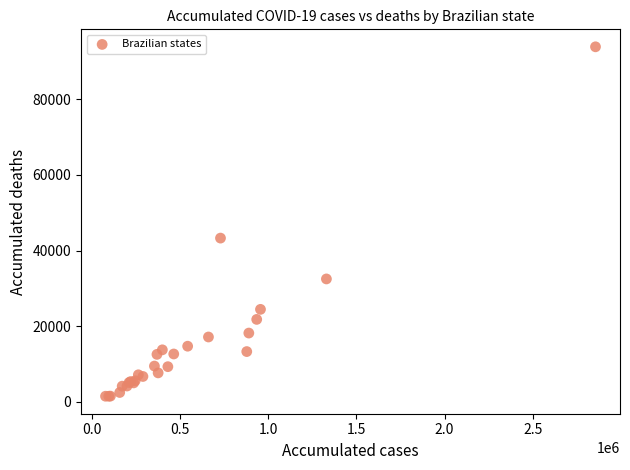

What Y value in the scatter plot is closest to 47668?

43288